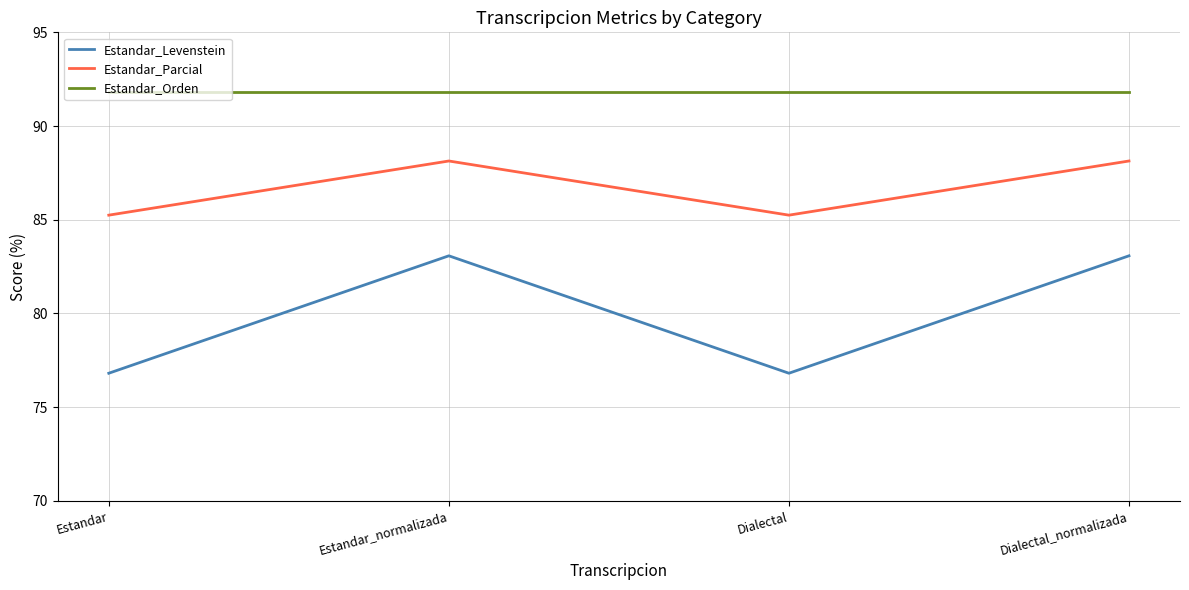

What position from the right is Dialectal?

2